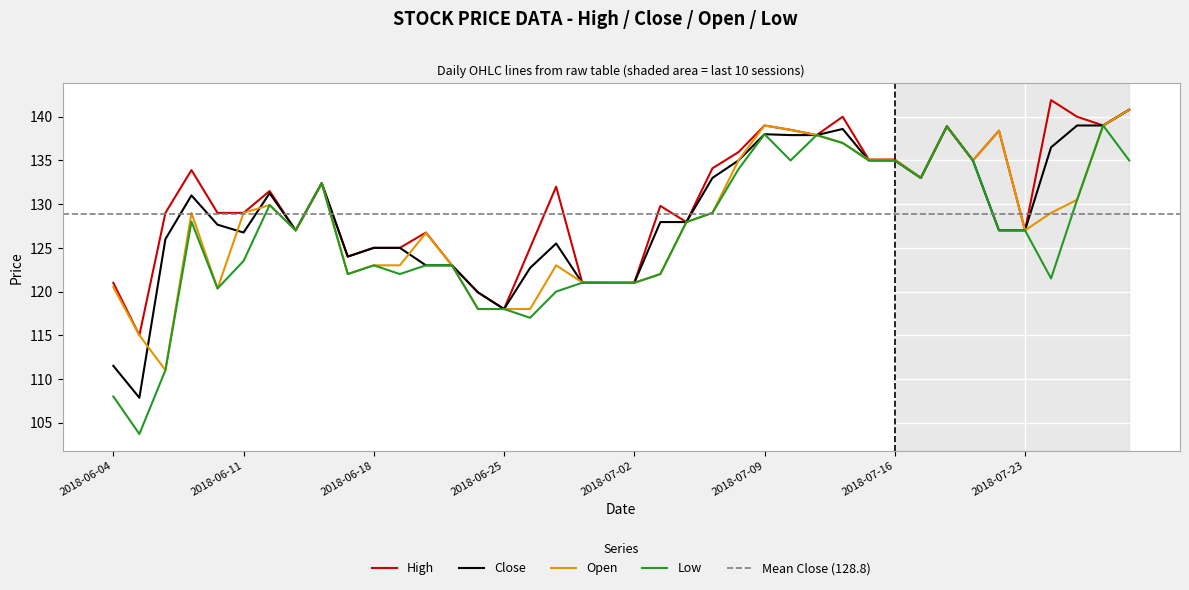

Rank the series by their maximum value, from highest to lowest.

High, Close, Open, Low